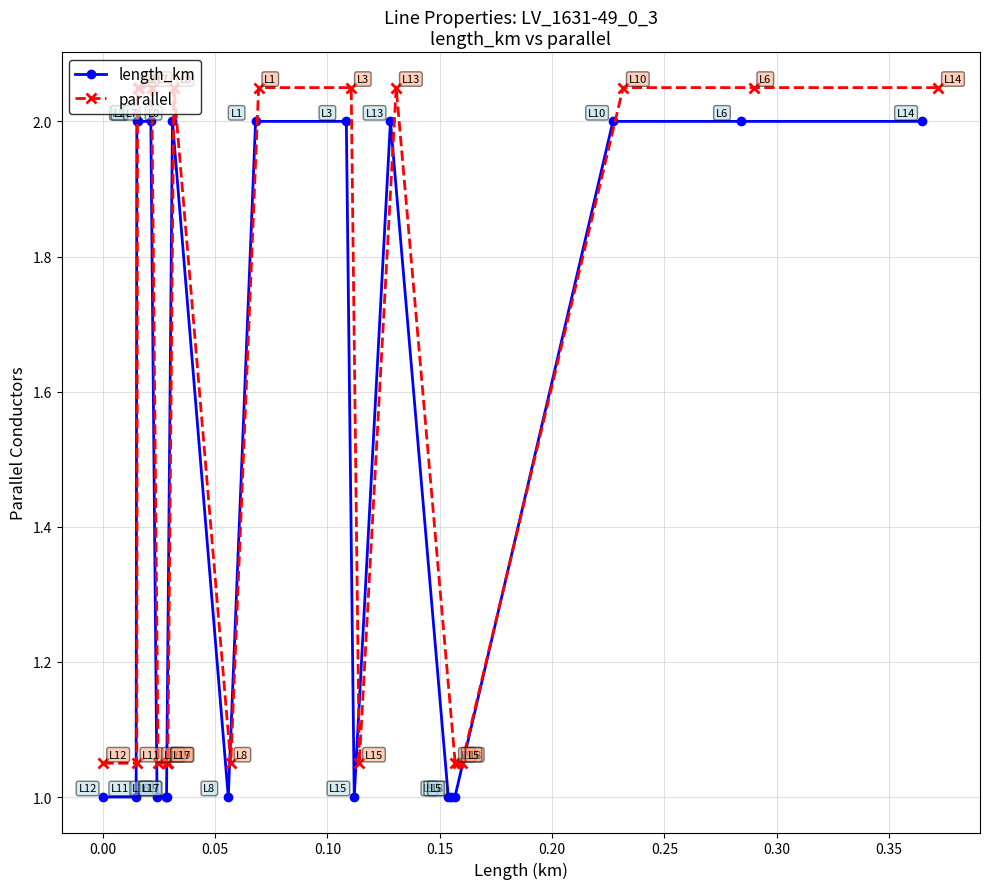

Reading right to left, list all the values displayed in this chart.

length_km: 2.0	2.0	2.0	1.0	1.0	1.0	2.0	1.0	2.0	2.0	1.0	2.0	1.0	1.0	1.0	2.0	2.0	2.0	1.0	1.0
parallel: 2.0	2.0	2.0	1.1	1.1	1.1	2.0	1.1	2.0	2.0	1.1	2.0	1.1	1.1	1.1	2.0	2.0	2.0	1.1	1.1